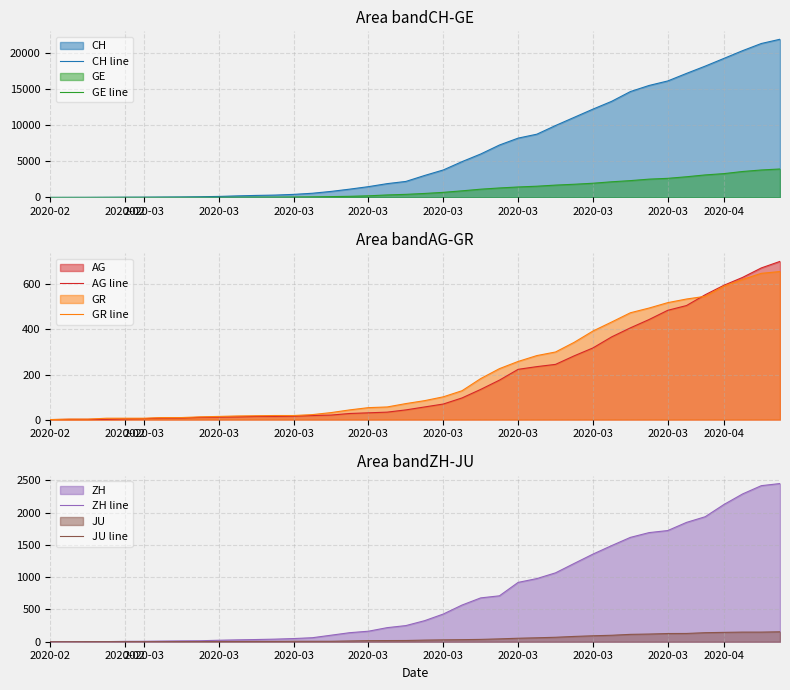

How many intersections are there between AG line and ZH line?

1